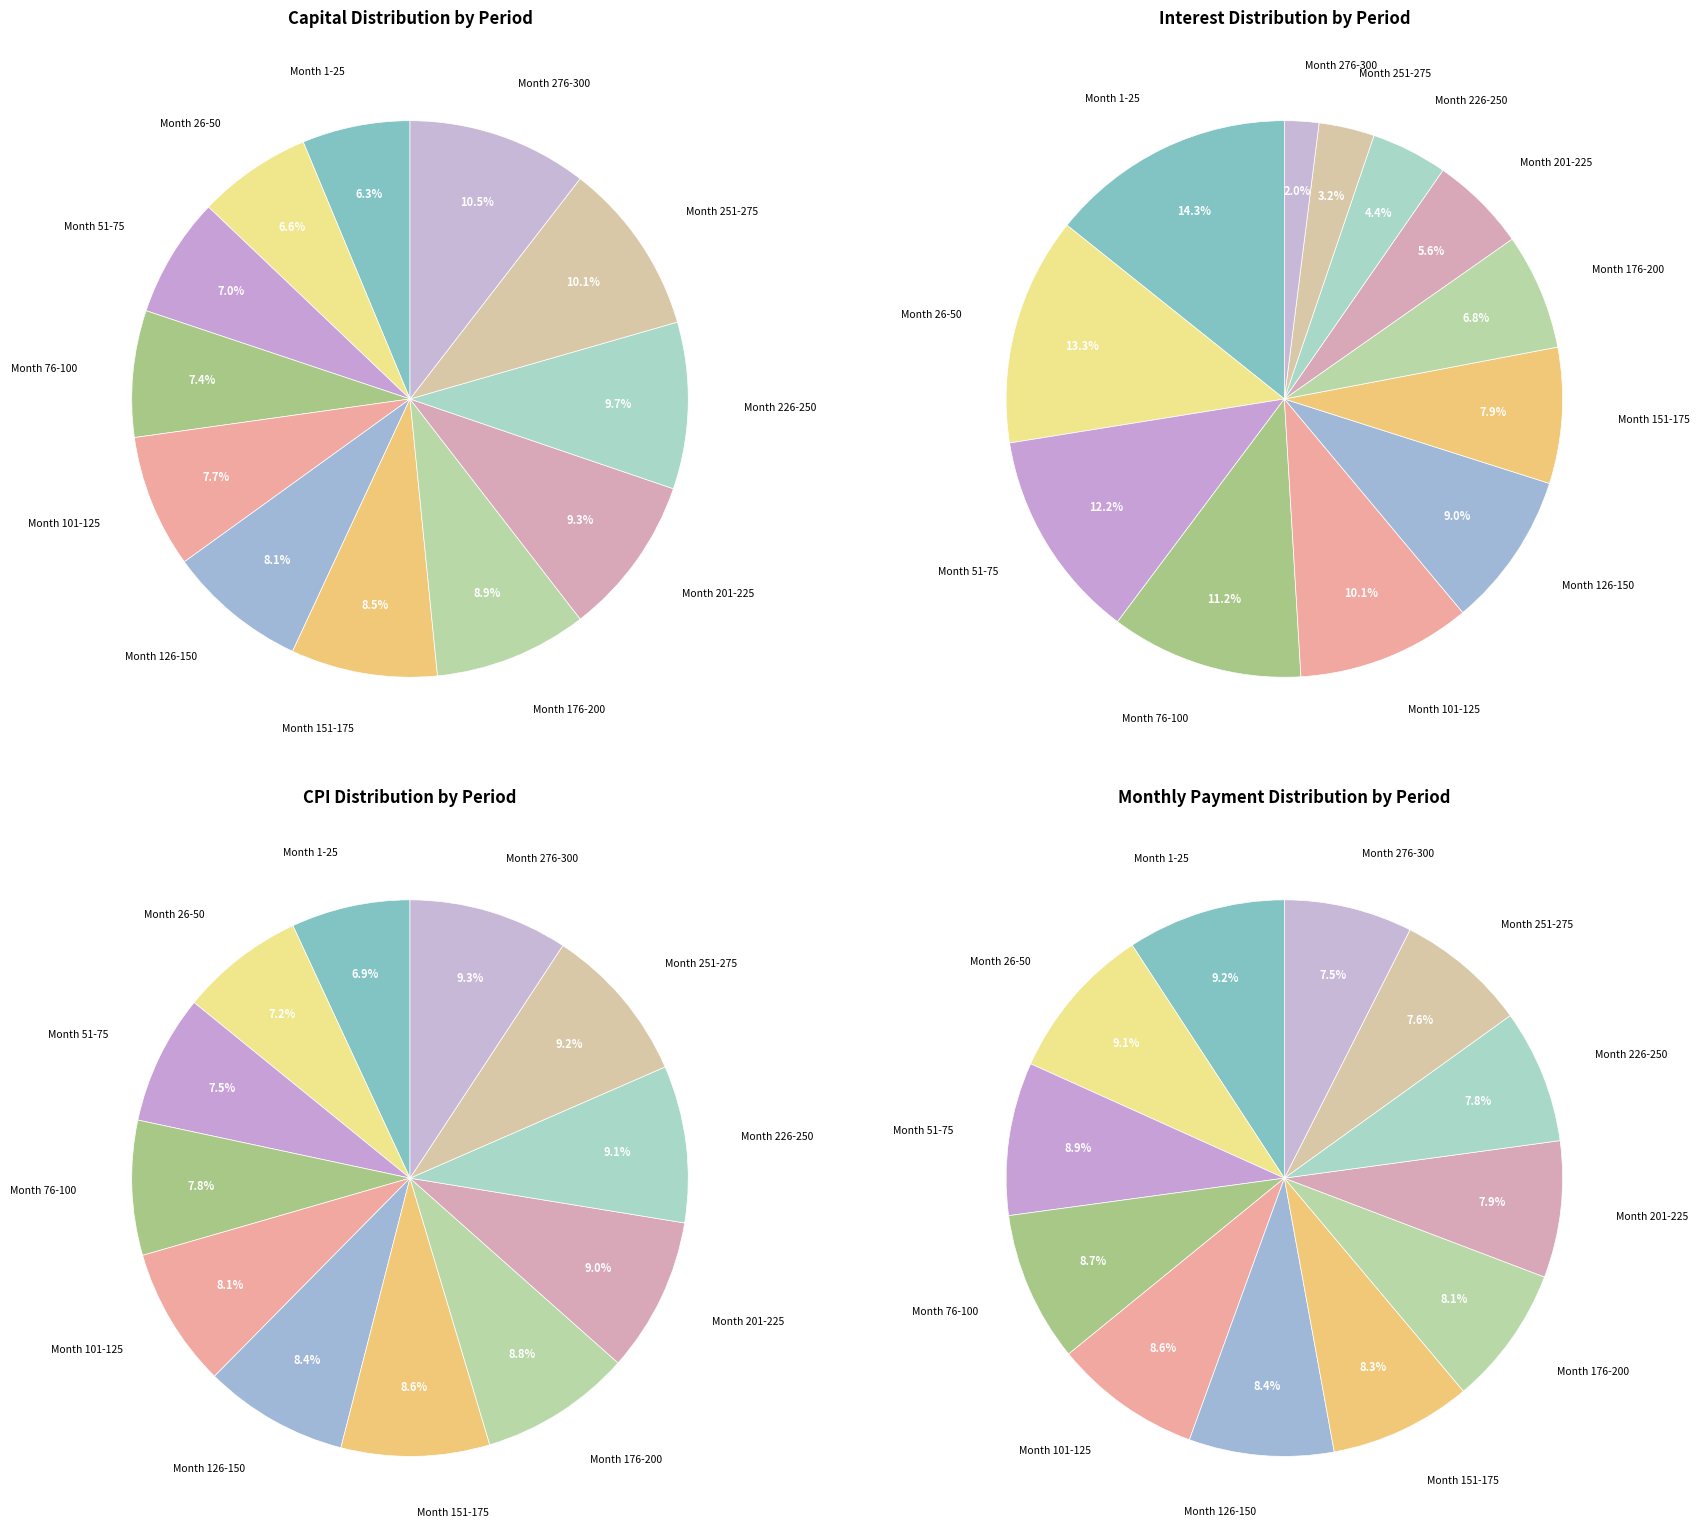

Is it true that Month 26-50 is 1% of the pie?

False